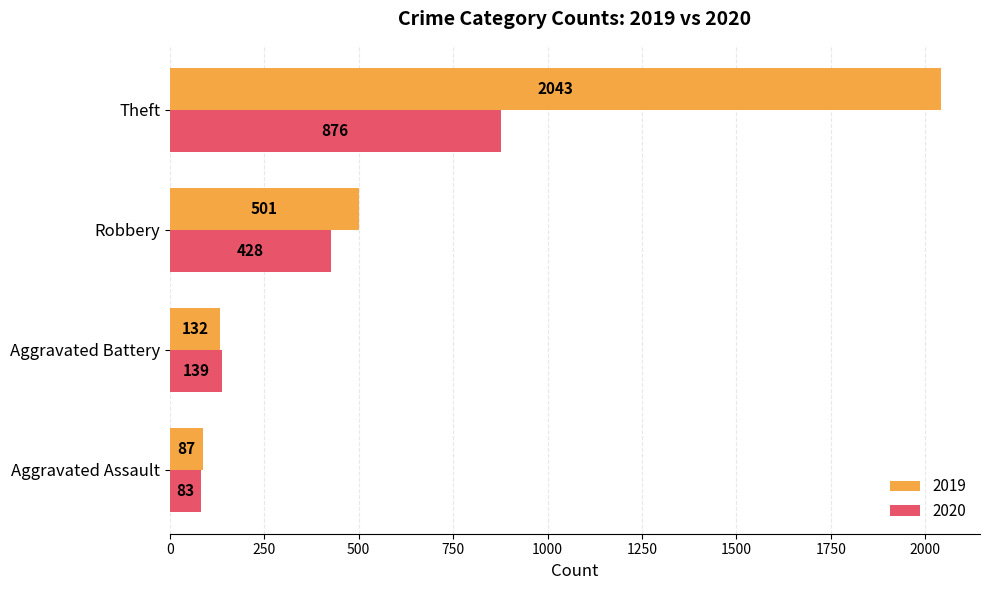

At how many categories does at least one series exceed 1684?

1